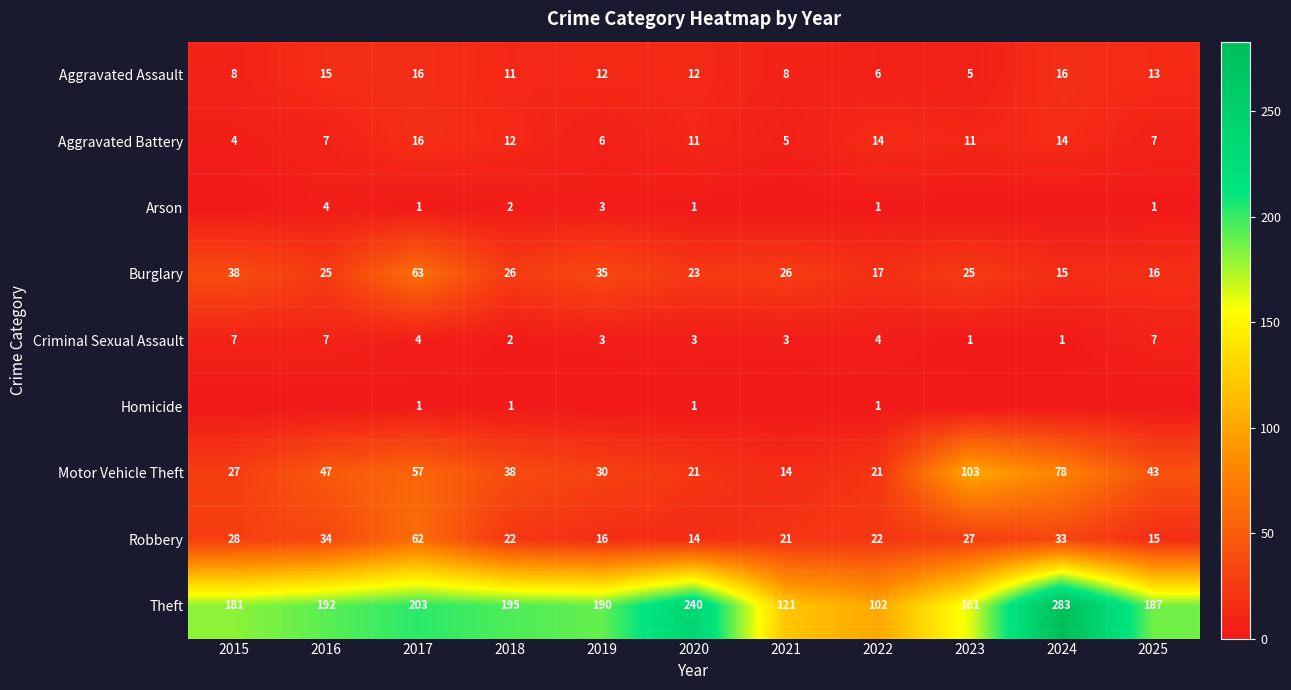

Which label corresponds to the largest value in the chart?

2024